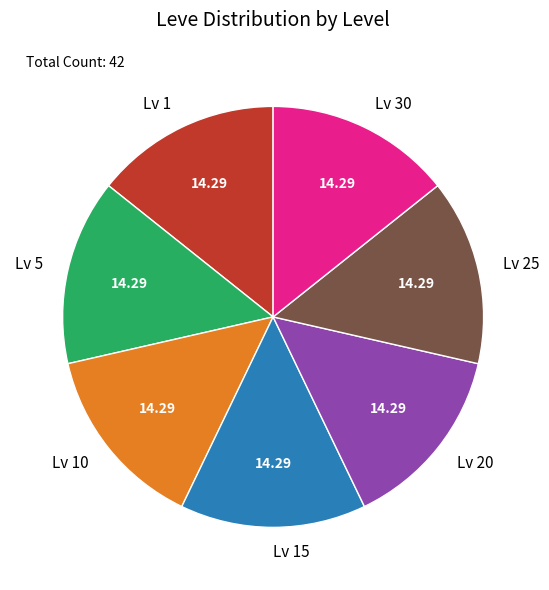

Does any single category account for the majority?

No